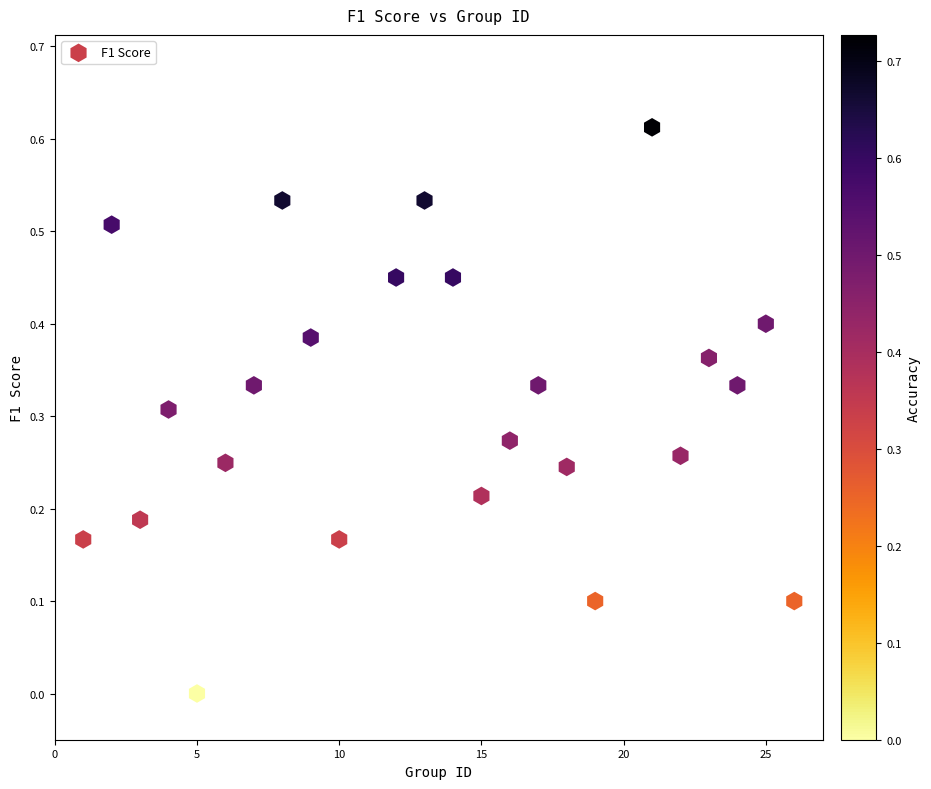

How many points are shown in the scatter plot?

24